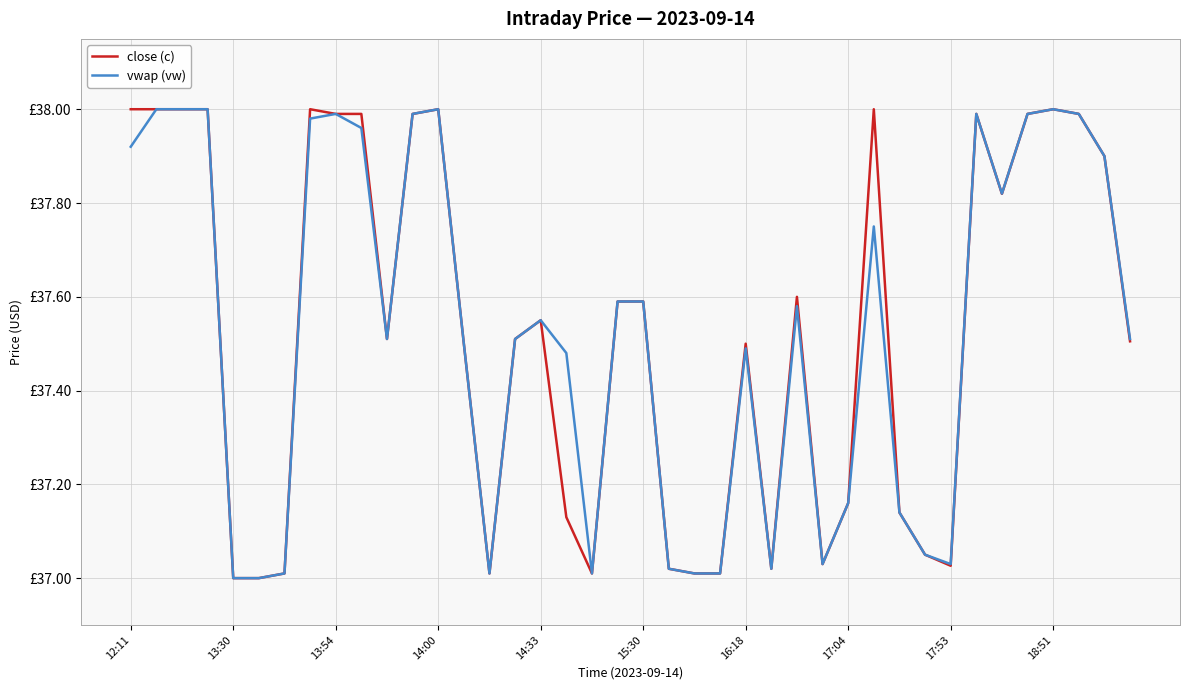

What is the smallest value displayed?

37.0